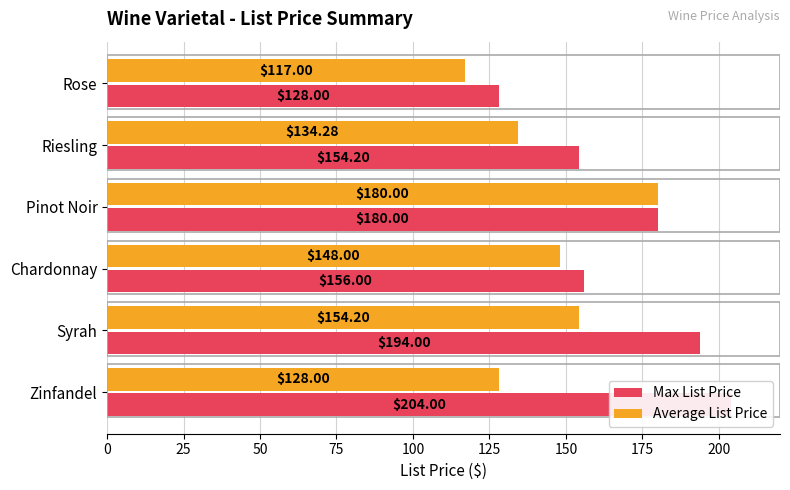

The Average List Price series shows 128.0 at Zinfandel. True or false?

True